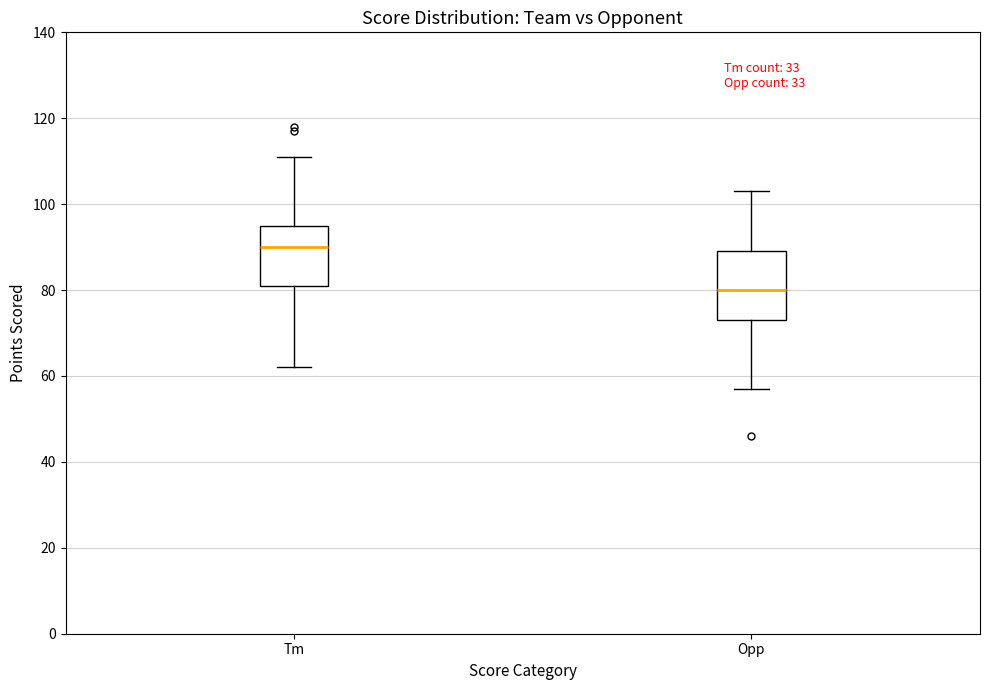

Which box has the highest median line?

Tm